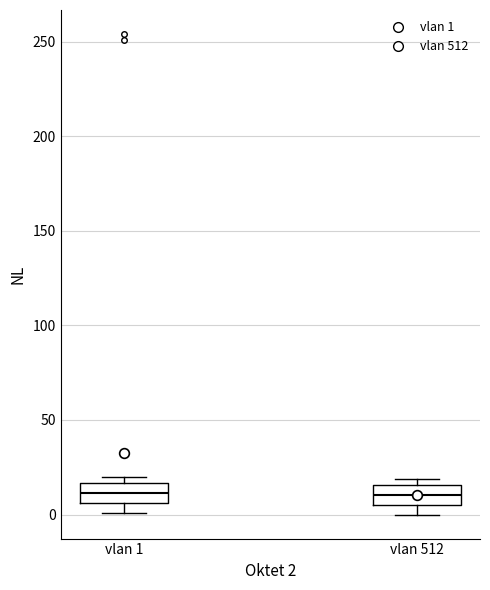

Reading left to right, read every box against the y-axis: the position of its median line, the range the box covers, and the ends of its whiskers. The values are not printed on the chart, so give them approximately, as read against the axis.

vlan 1: median 10, box 5 to 15, whiskers 0 to 20
vlan 512: median 10, box 5 to 15, whiskers 0 to 20